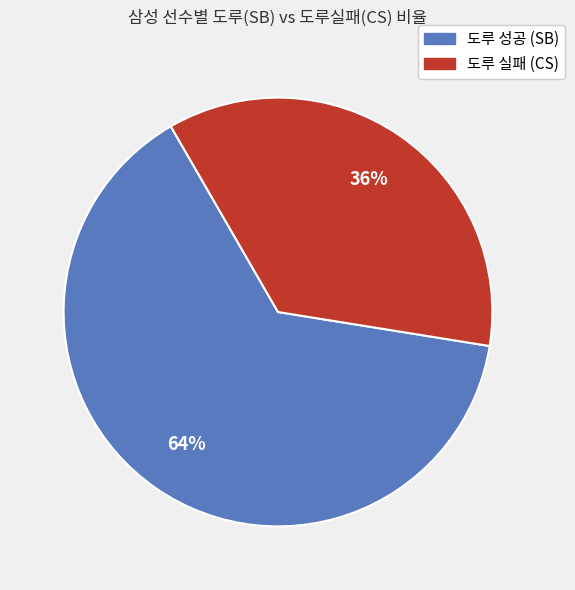

To the nearest percent, what is the average slice percentage?

50%